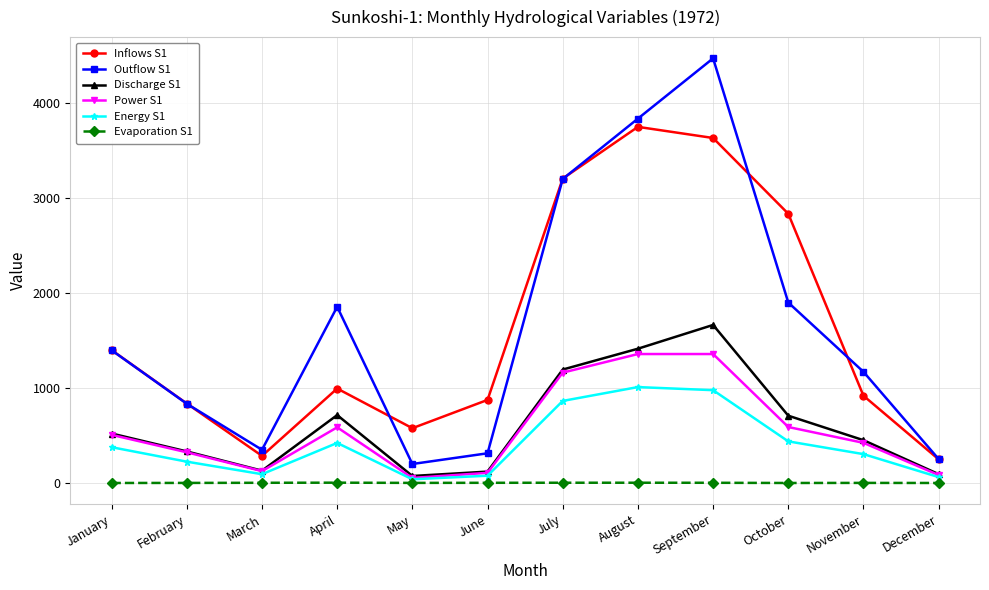

What is the sum of the Inflows S1 values at November and July?

4119.7